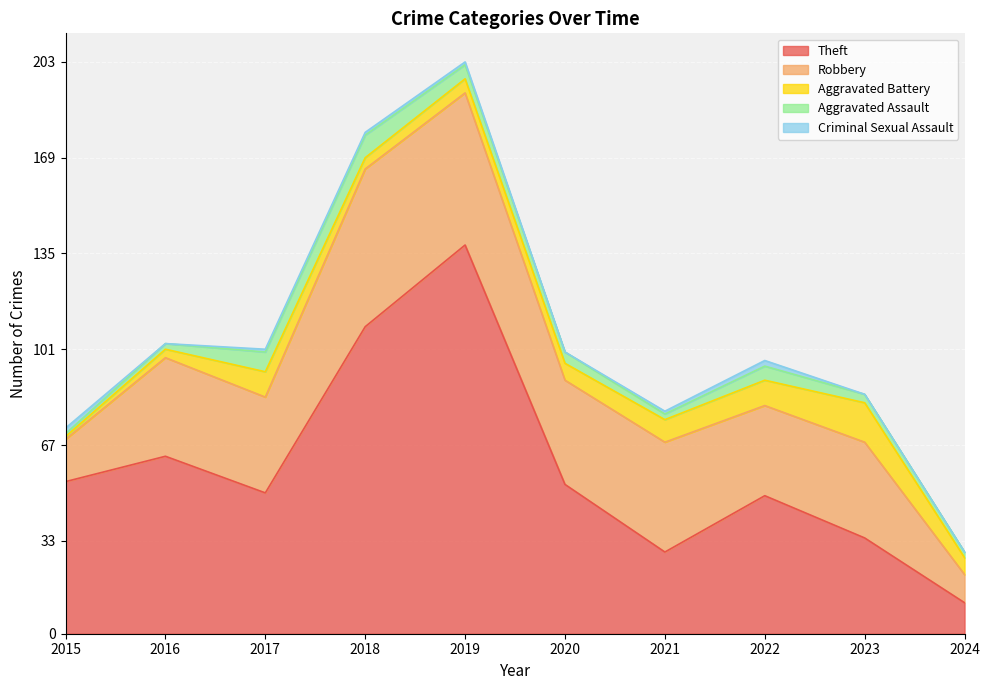

What are all the series names shown in the legend?

Theft, Robbery, Aggravated Battery, Aggravated Assault, Criminal Sexual Assault